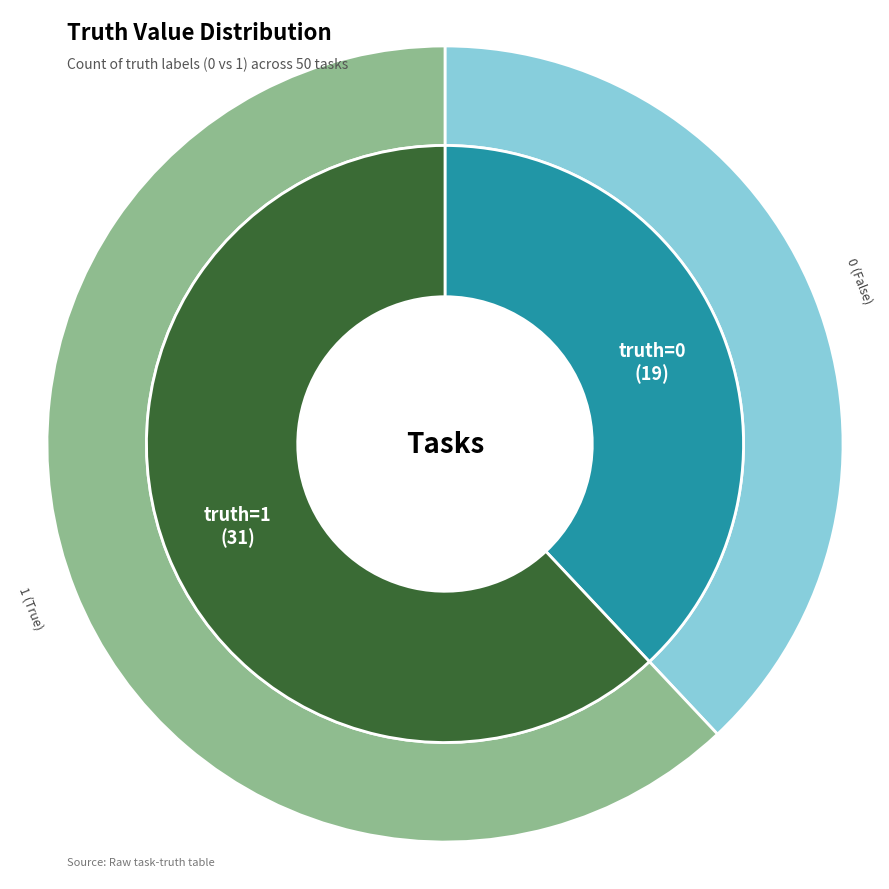

Between truth_0 and truth_1, which is larger?

truth_1